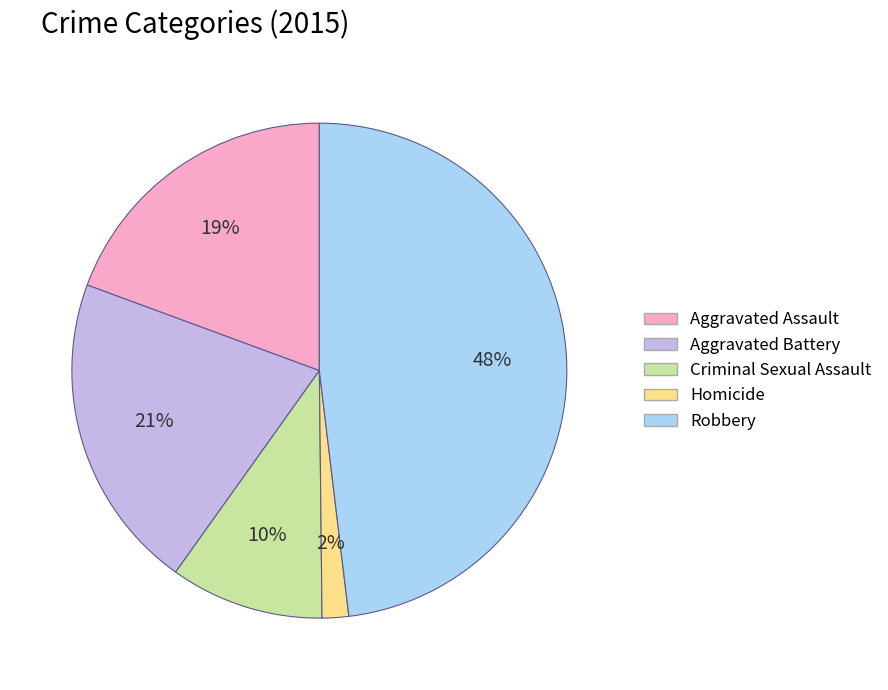

Do Robbery and Criminal Sexual Assault together represent more than half of the pie?

Yes